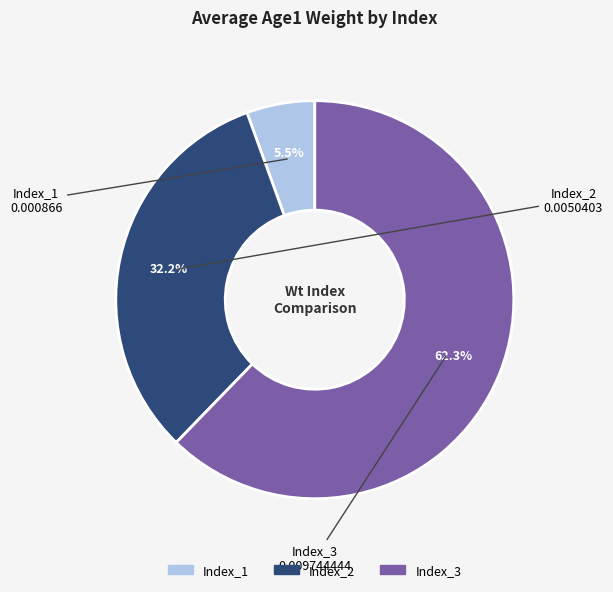

Which category has the biggest portion of the pie?

Index_3